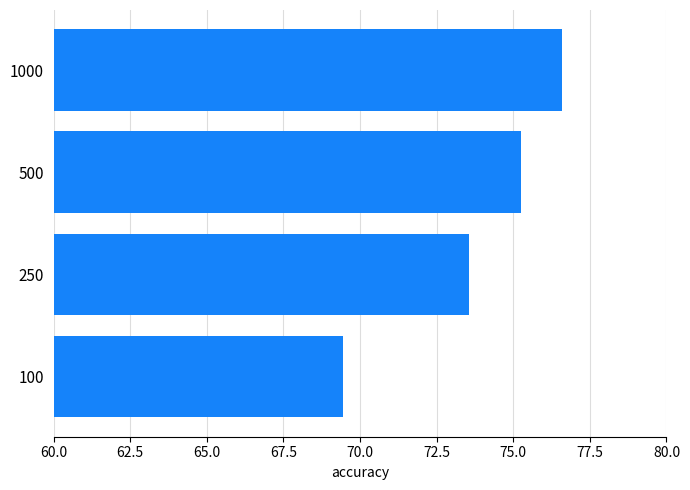

Which has a higher value, 500 or 100?

500